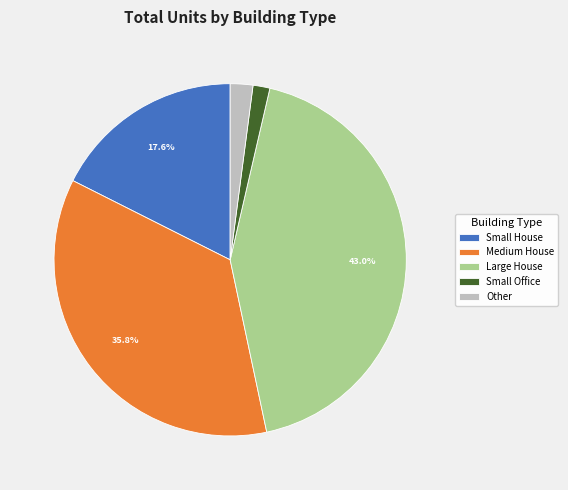

Between Other and Medium House, which is larger?

Medium House